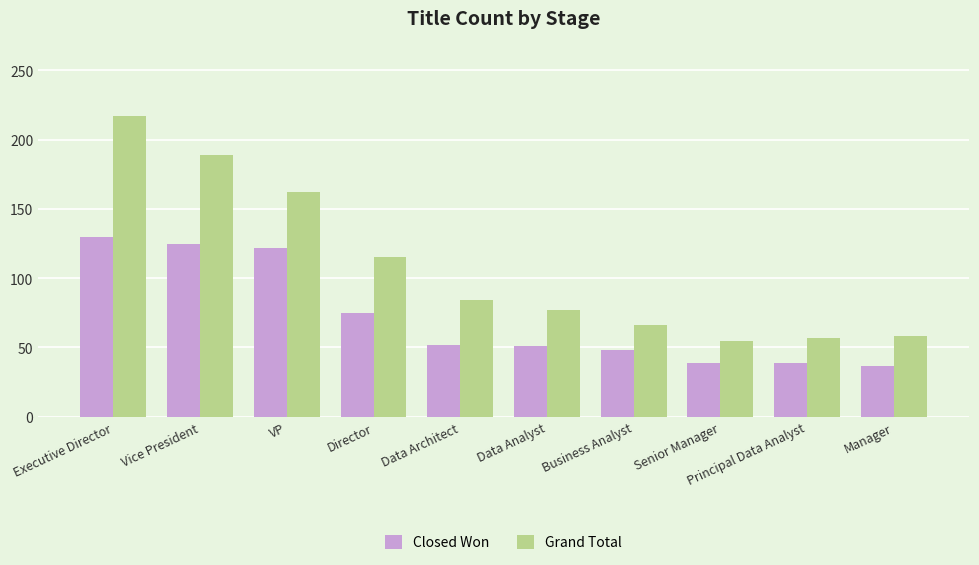

Rank the series by their average value, from highest to lowest.

Grand Total, Closed Won